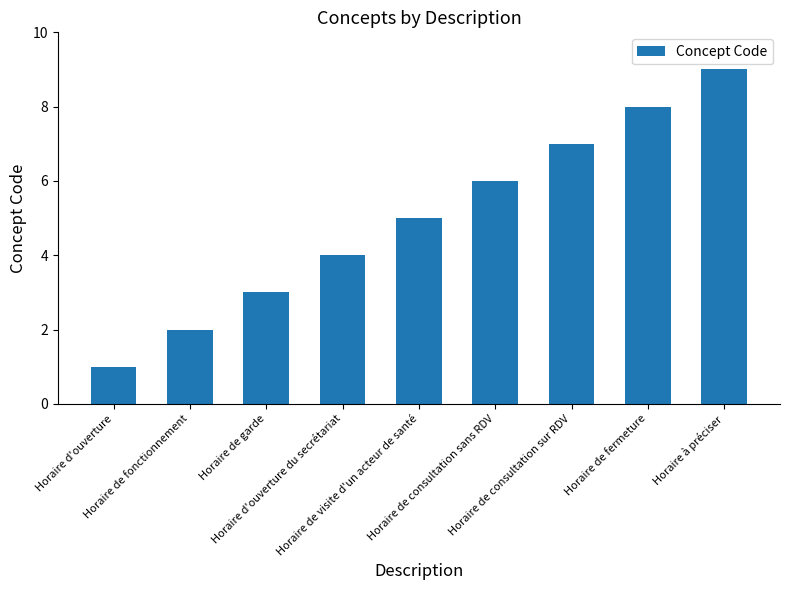

Are the bars horizontal?

No